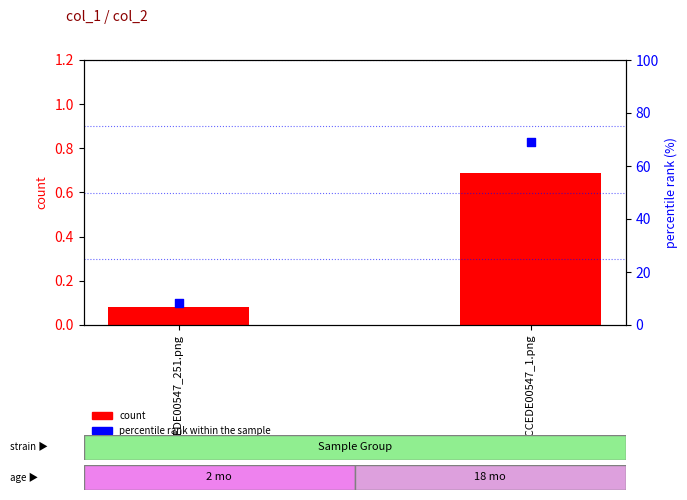

Is the value of count at ACCEDE00547_251.png greater than the value of percentile rank within the sample at ACCEDE00547_251.png?

No